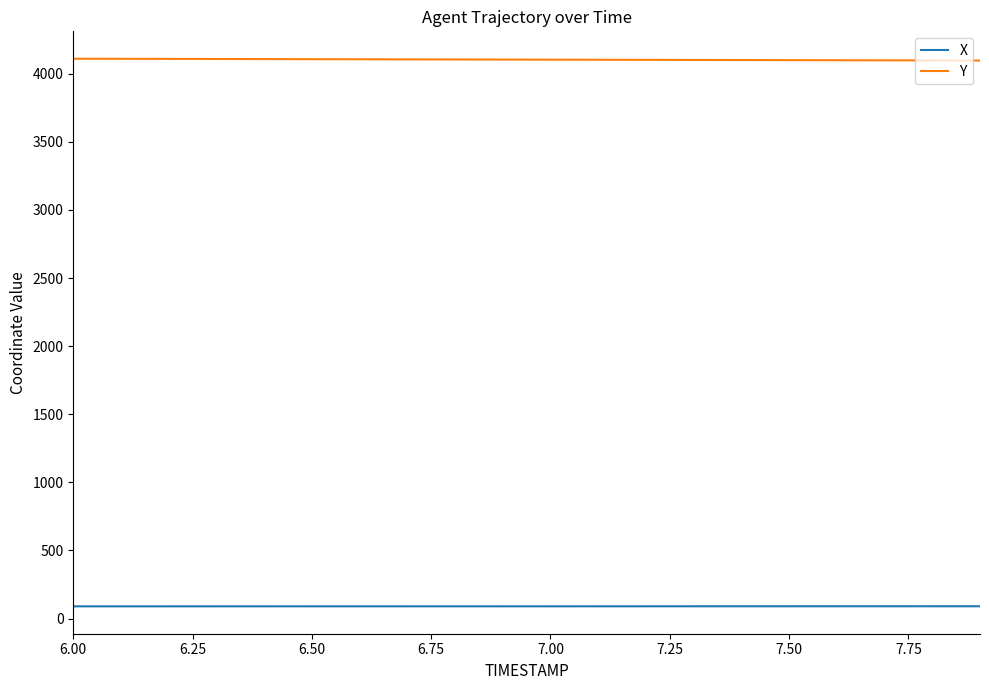

True or false: X and Y cross at least once.

False